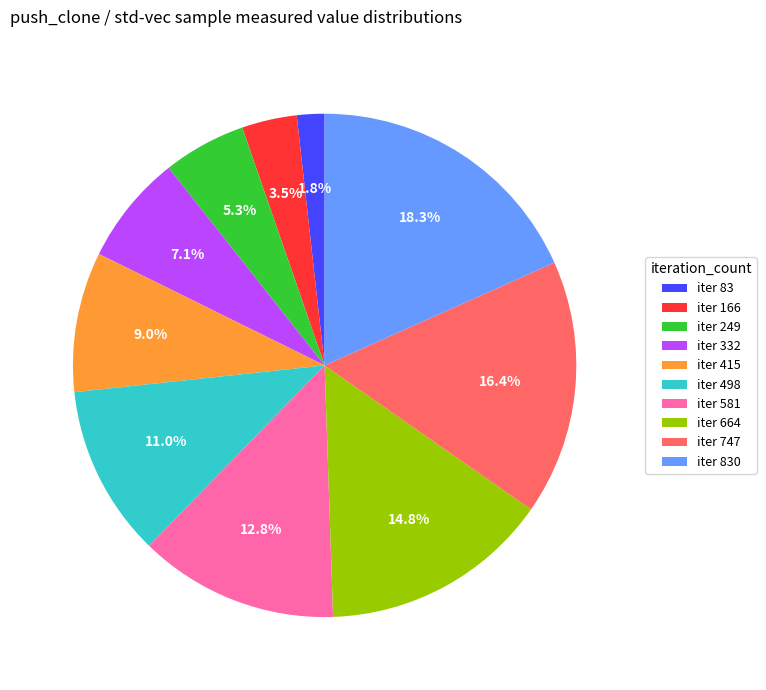

What is the smallest slice in the pie chart?

iter 83